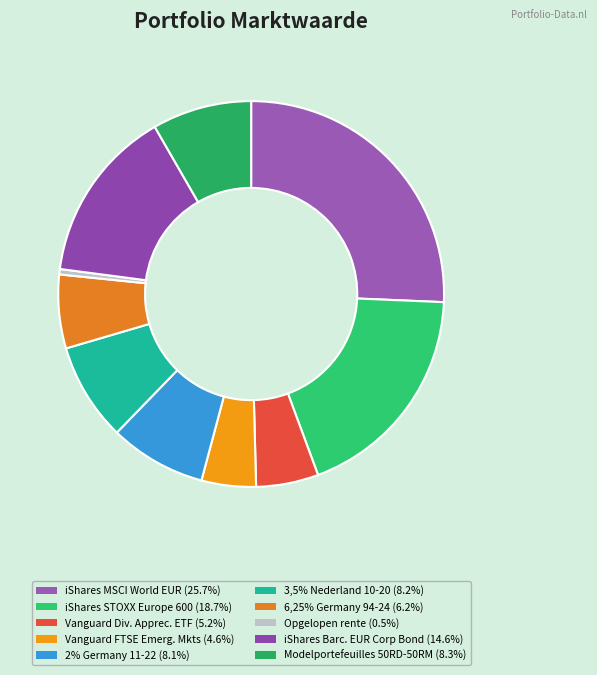

How many segments does this pie chart have?

10